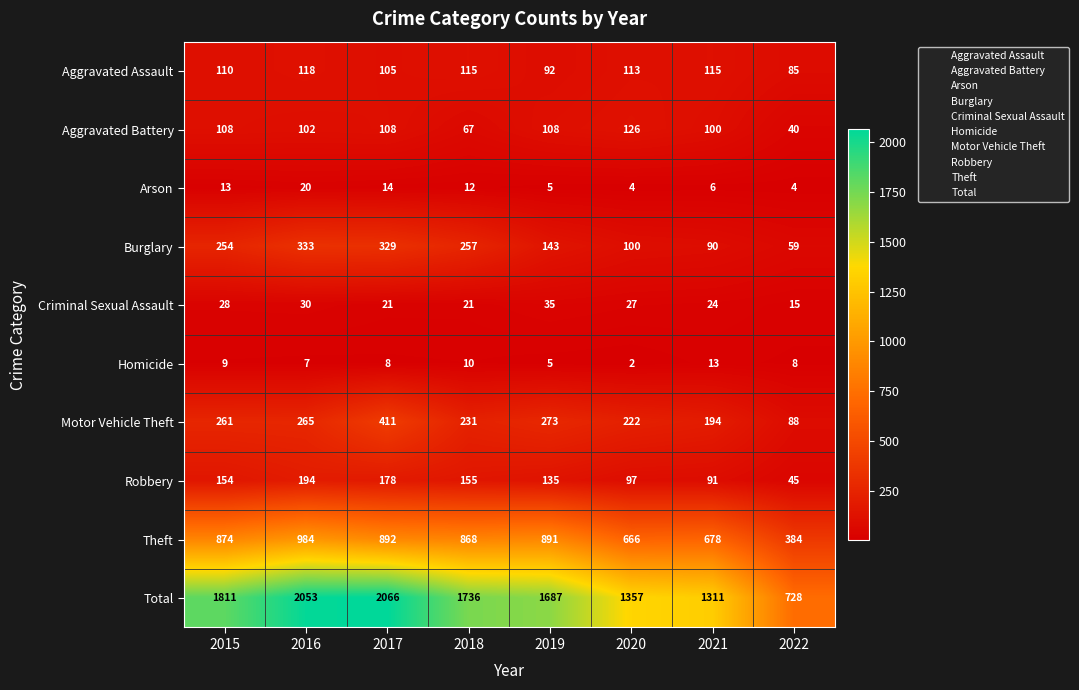

Rank the series at 2022 from lowest to highest value.

Arson, Homicide, Criminal Sexual Assault, Aggravated Battery, Robbery, Burglary, Aggravated Assault, Motor Vehicle Theft, Theft, Total